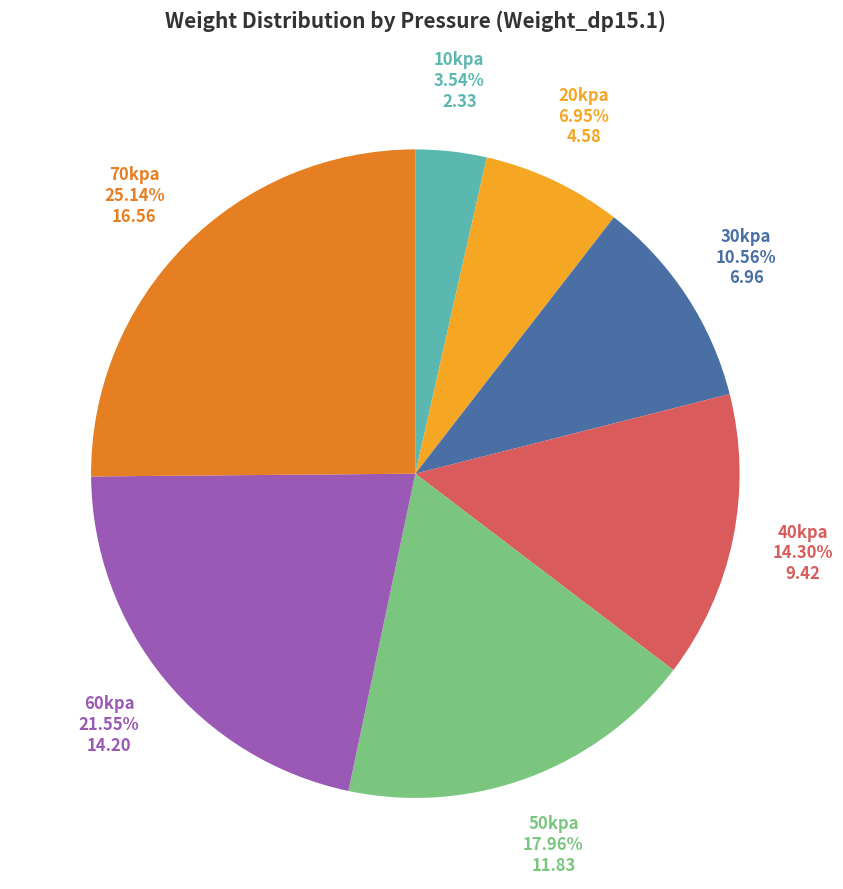

To the nearest percent, what percentage of the pie is 60kpa?

22%